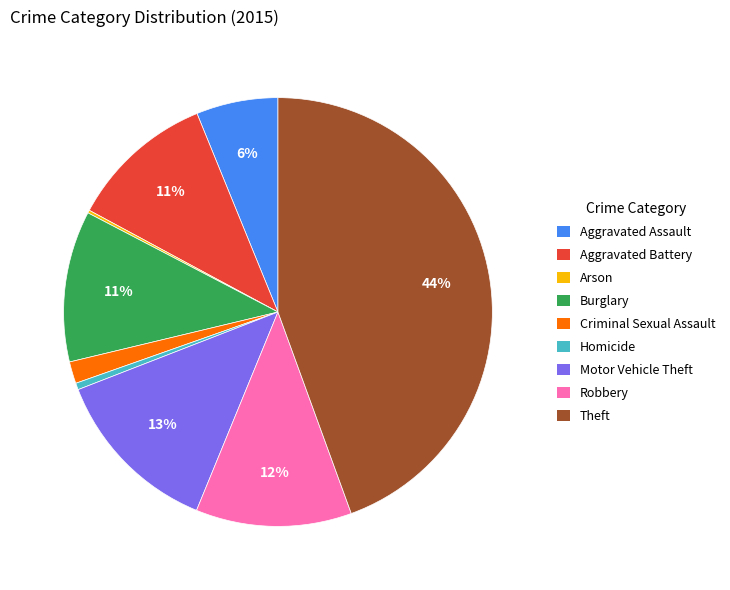

What percentage is the Motor Vehicle Theft slice, to the nearest percent?

13%